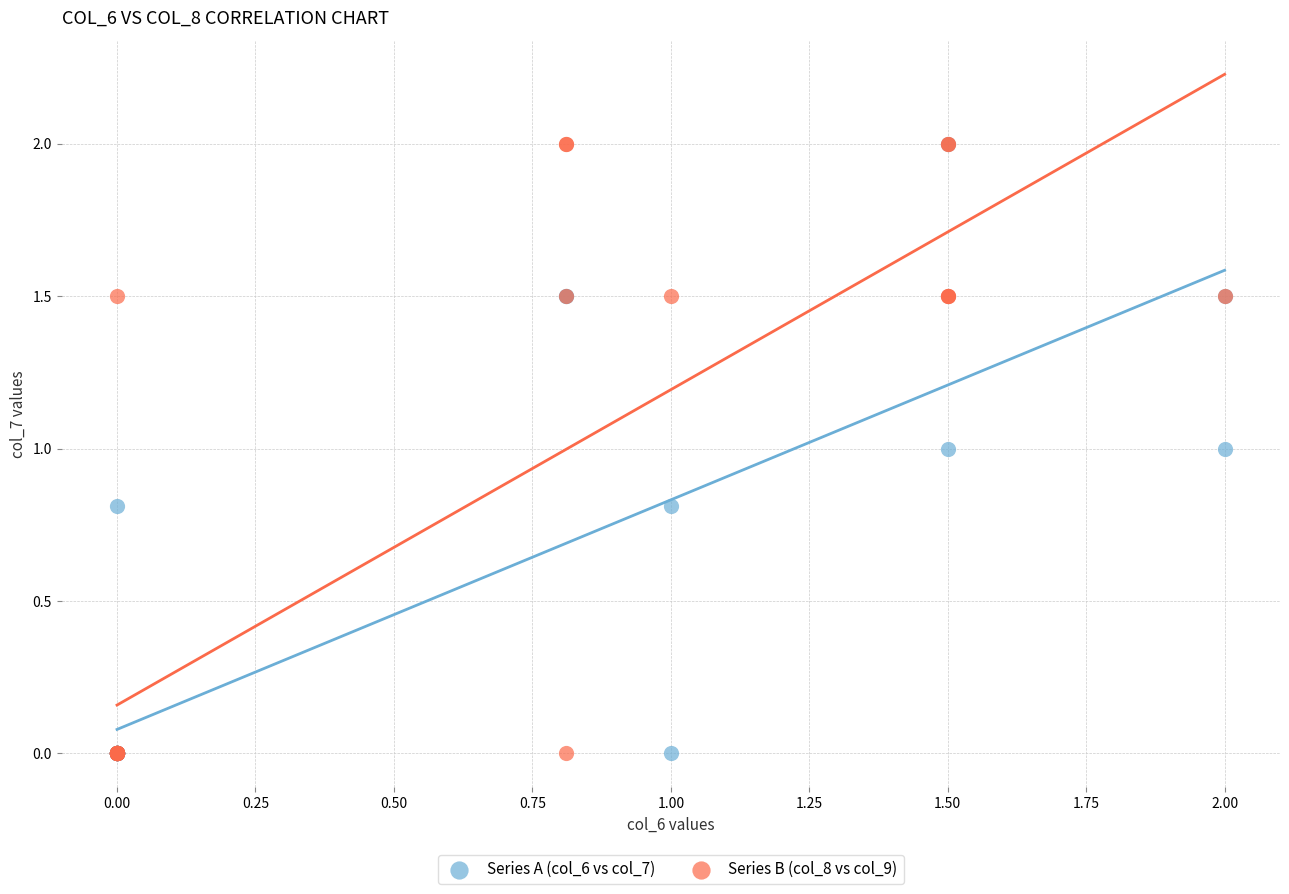

What are all the series names shown in the legend?

Series A (col_6 vs col_7), Series B (col_8 vs col_9)